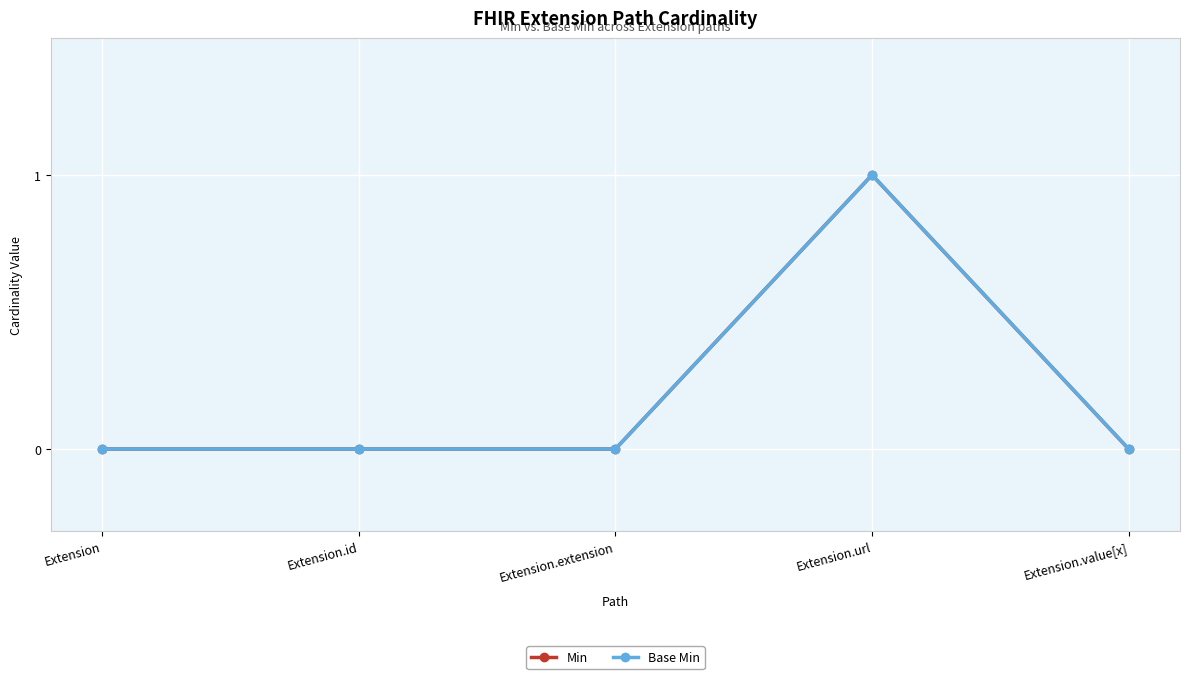

What is the label of the 2nd point from the left?

Extension.id